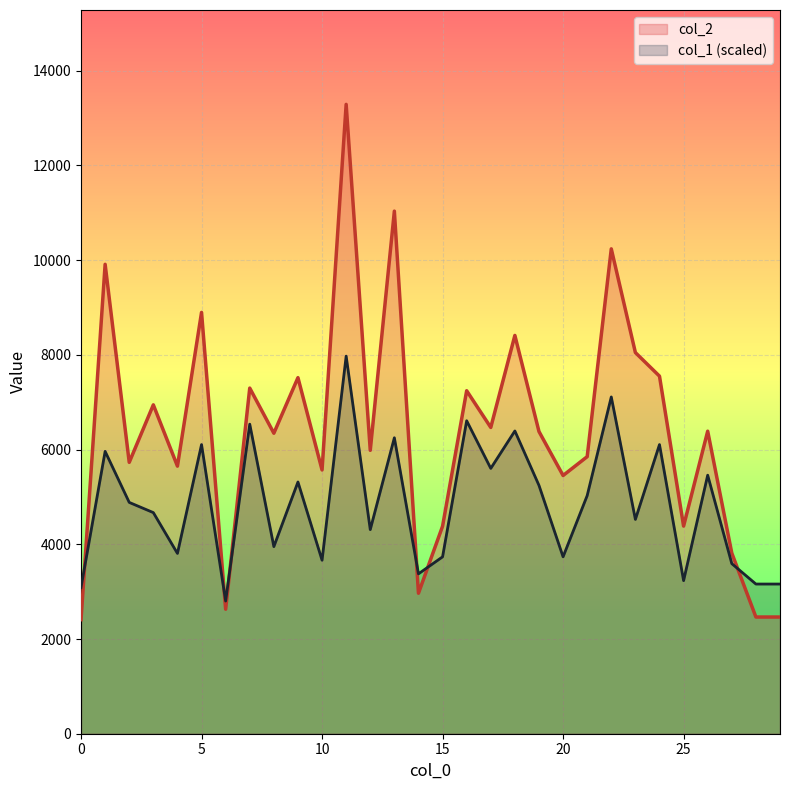

What are all the series names shown in the legend?

col_2, col_1 (scaled)